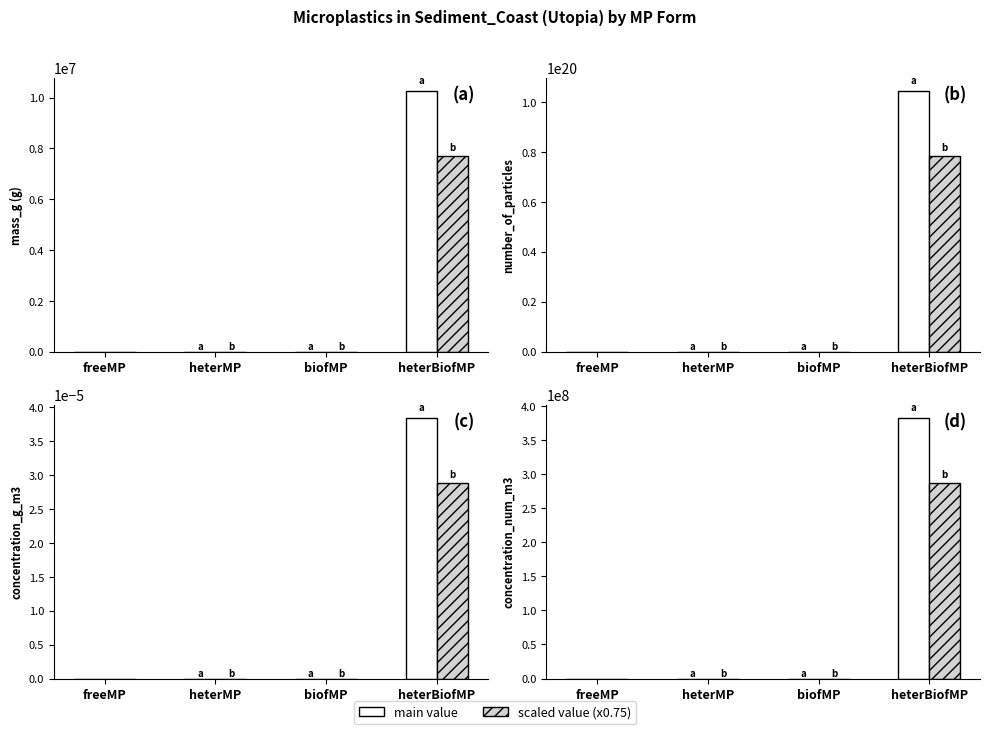

What is the value of the Concentration (alt) bar at the 4th from the left?

287178839.8